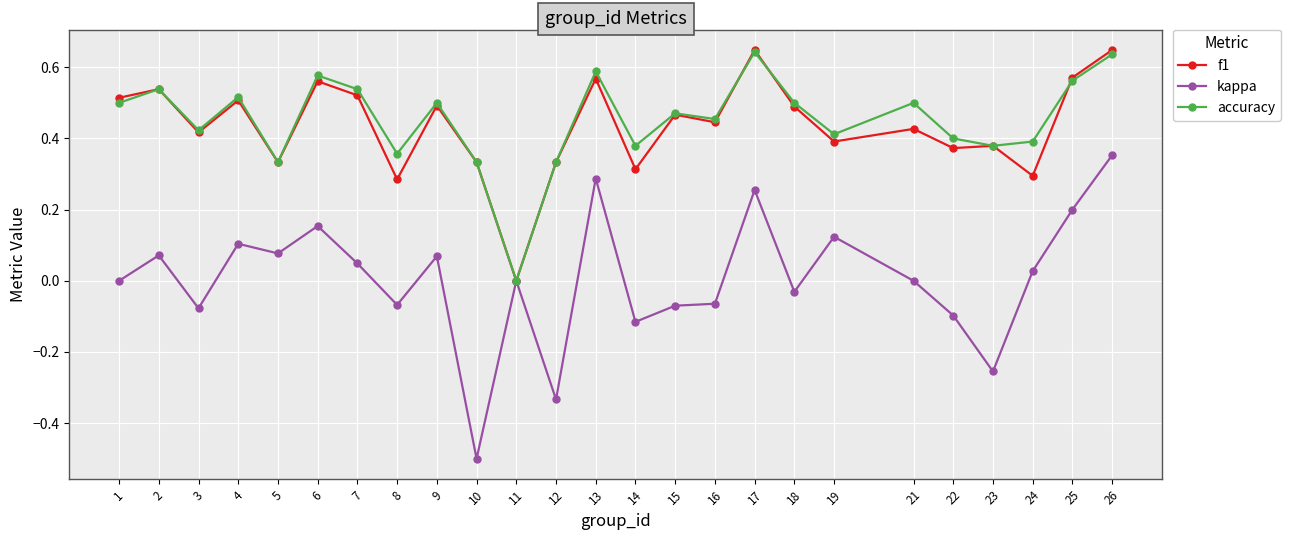

What is the smallest value displayed?

-0.5